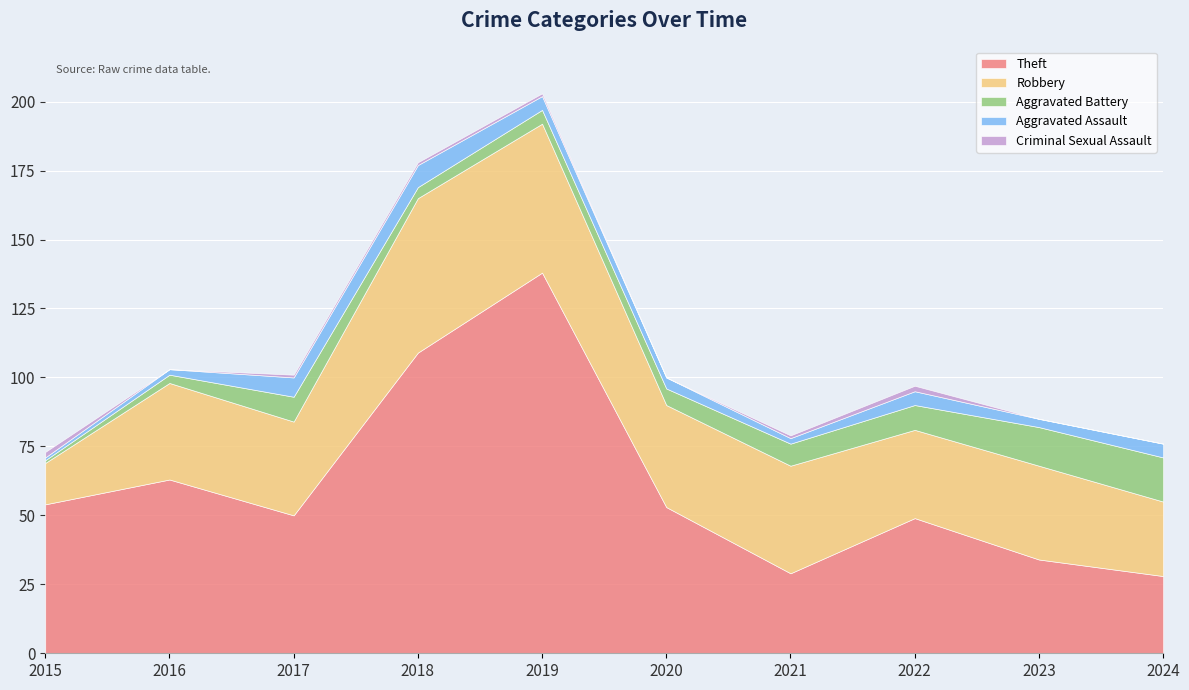

Where is Aggravated Battery nearest to the value 8?

2021